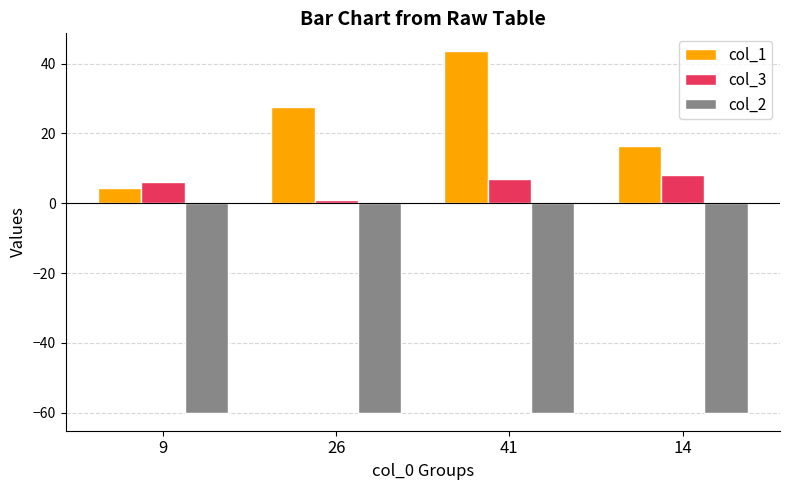

Which series has the largest total across all categories?

col_1